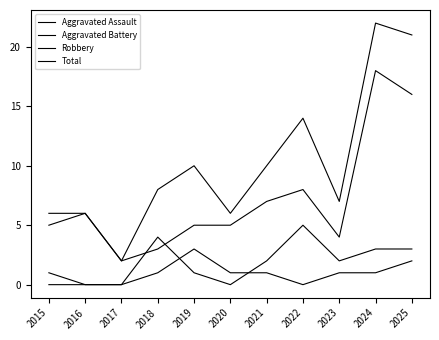

What is the spread (max minus min) of values at 2016?

6